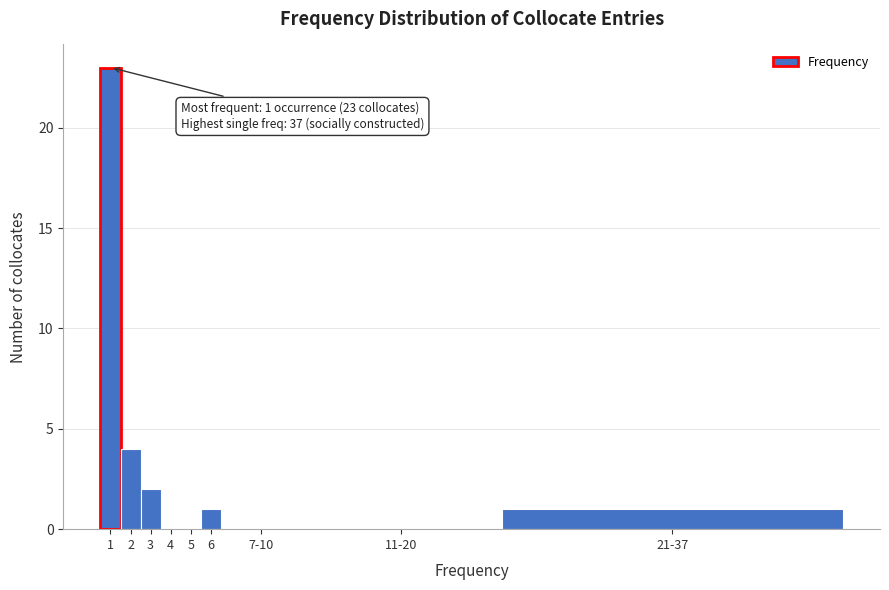

Reading left to right, transcribe all the data shown in this chart.

1=23	2=4	3=2	4=0	5=0	6=1	7-10=0	11-20=0	21-37=1